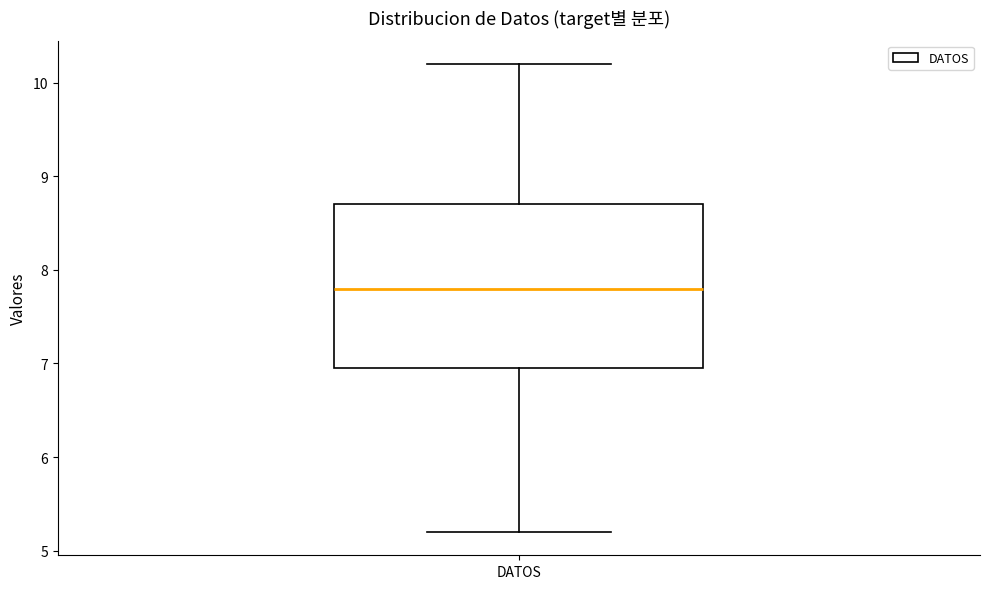

Transcribe this box plot: give where the median line is, the range the box spans, and where the two whiskers end, as read against the y-axis. The values are not printed on the chart, so give them approximately, as read against the axis.

median 7.8, box 7.0 to 8.7, whiskers 5.2 to 10.2